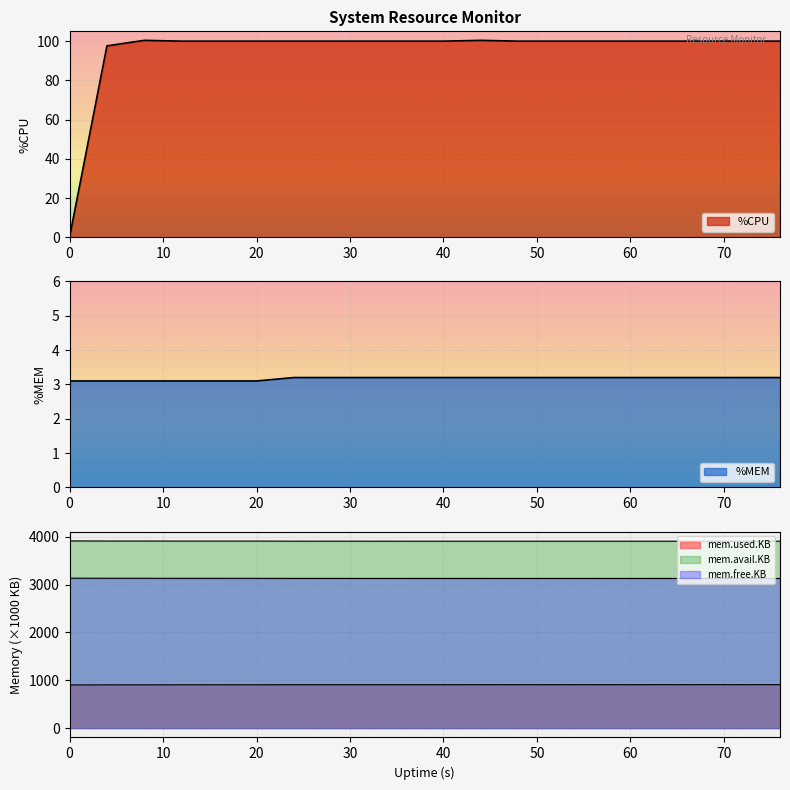

At which label does %CPU first exceed 100?

8